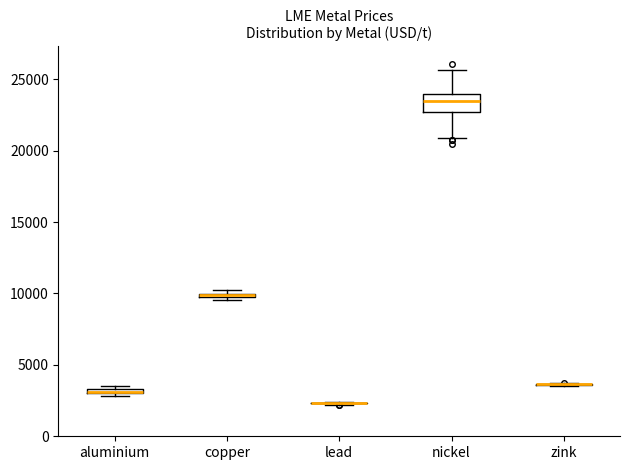

Comparing the boxes themselves (not the whiskers), which one is the tallest?

nickel